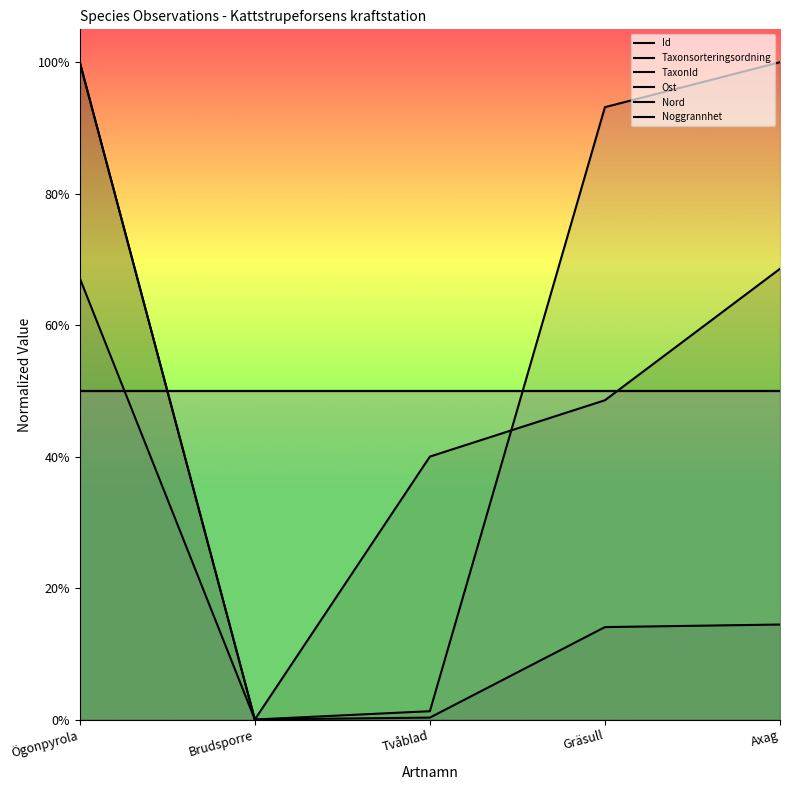

After their last crossing, which series has the higher values: Id or TaxonId?

TaxonId